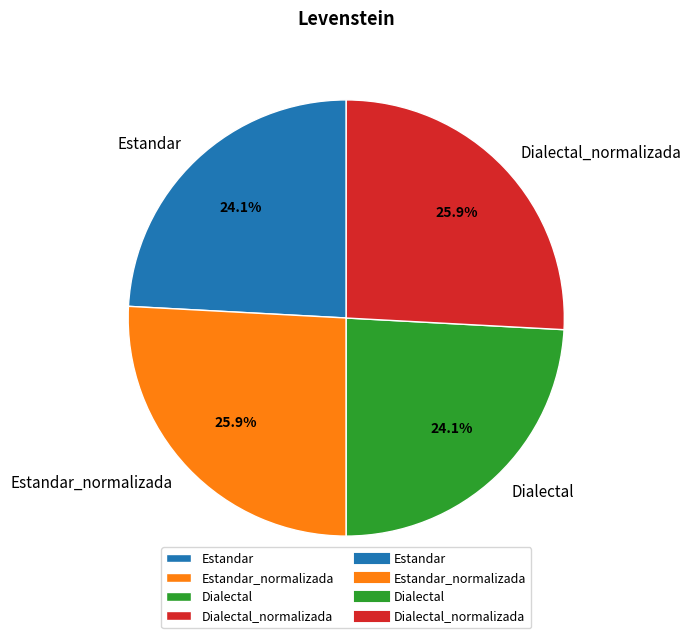

Count the number of slices in the pie.

4